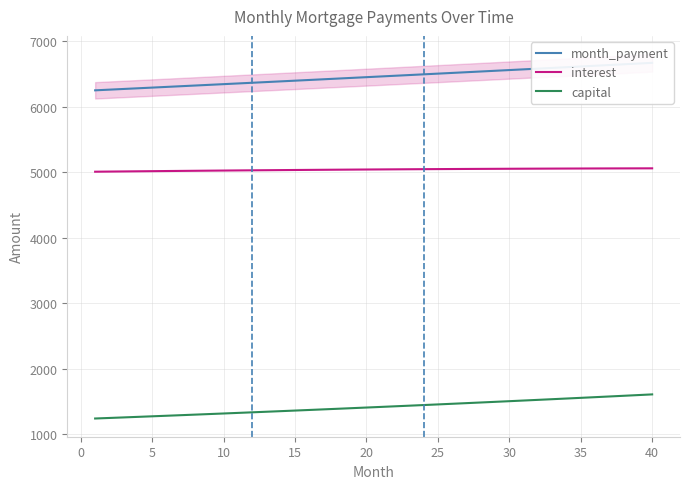

Does the chart have visible grid lines?

Yes